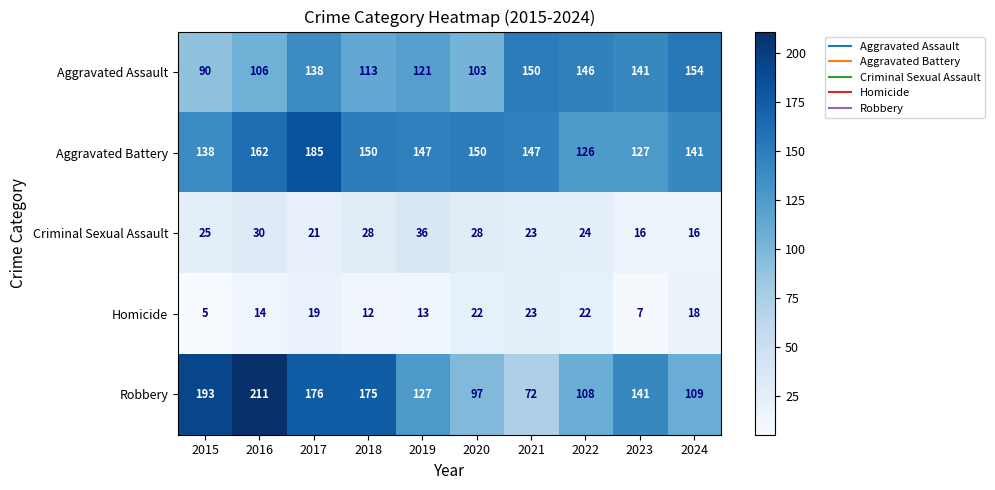

How many data points in Aggravated Battery are less than 147?

4